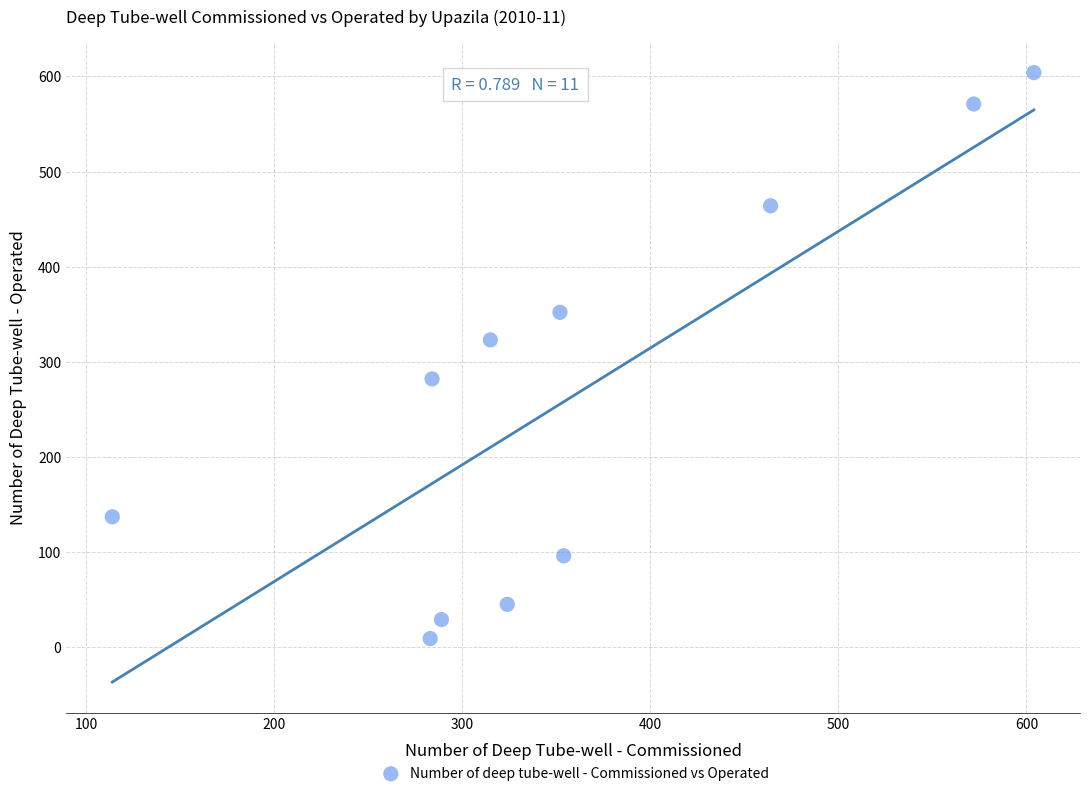

What is the average Y value?

265